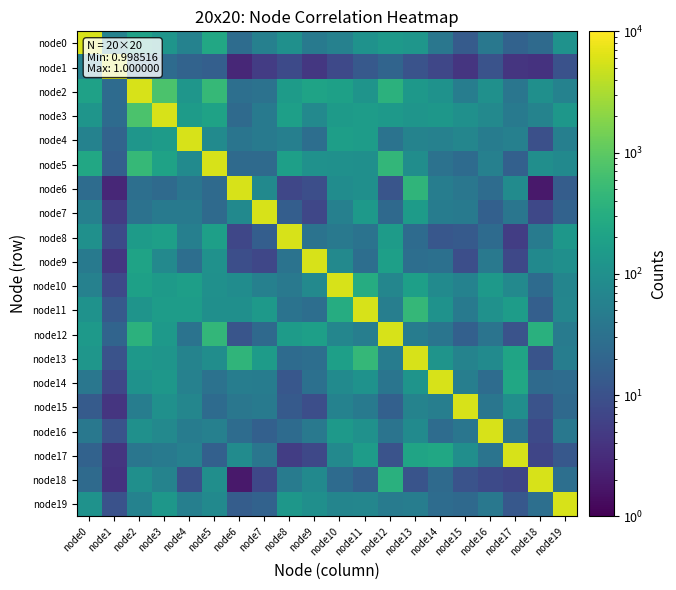

How many series are shown in this chart?

20